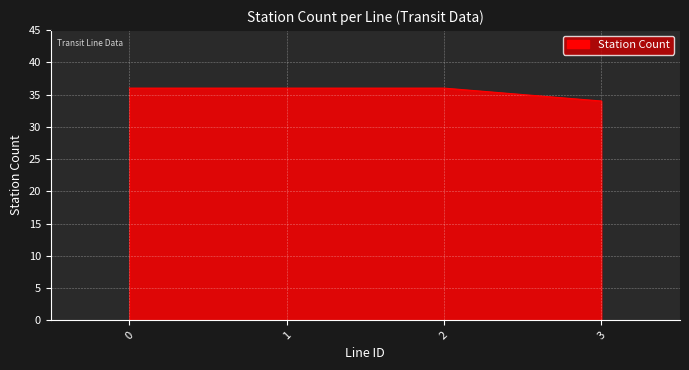

What is the sum of all values?

142